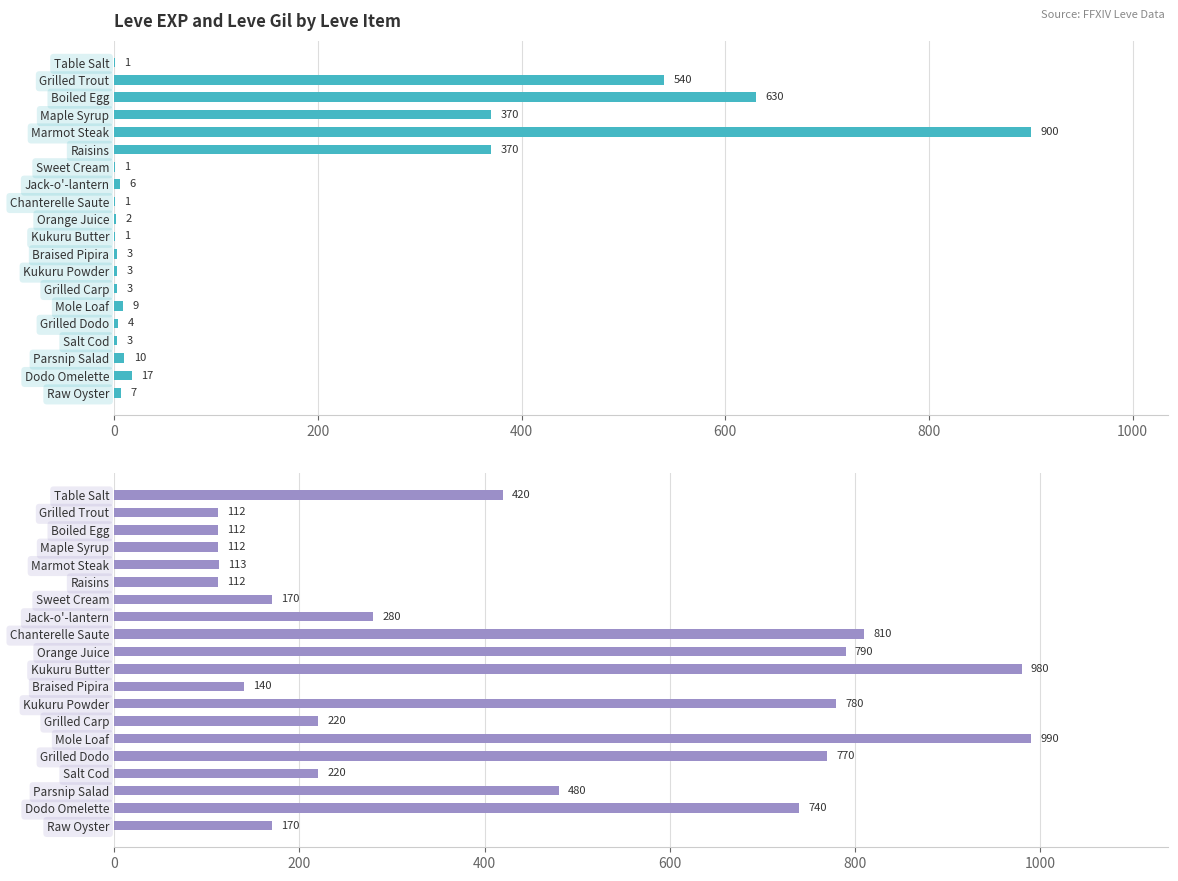

What is the minimum value shown in the chart?

1